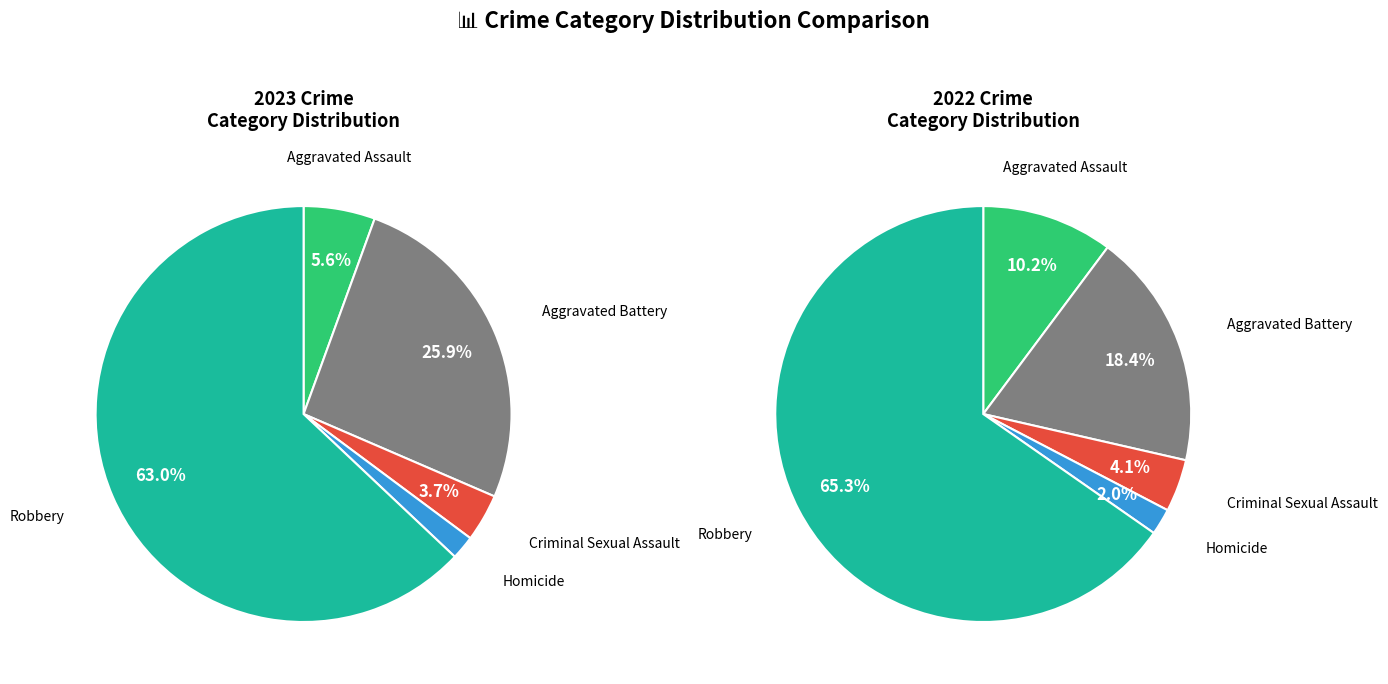

To the nearest percent, what is the combined percentage of values_2022 and 3?

28%